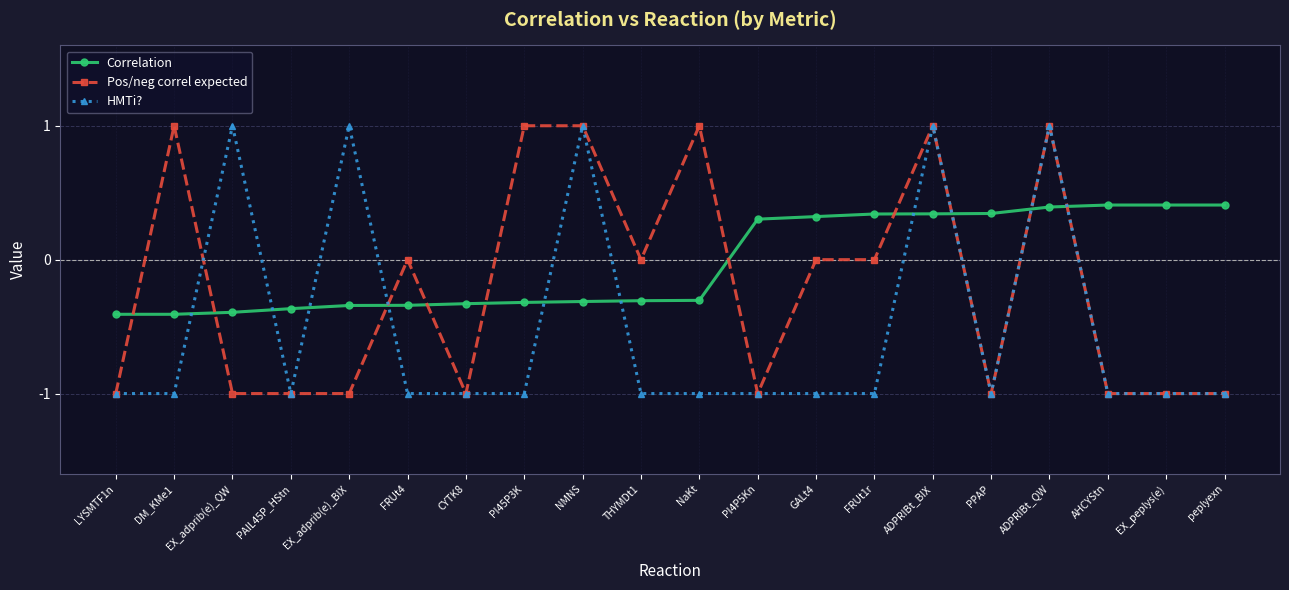

What is the spread (max minus min) of values at ADPRIBt_BIX?

0.7